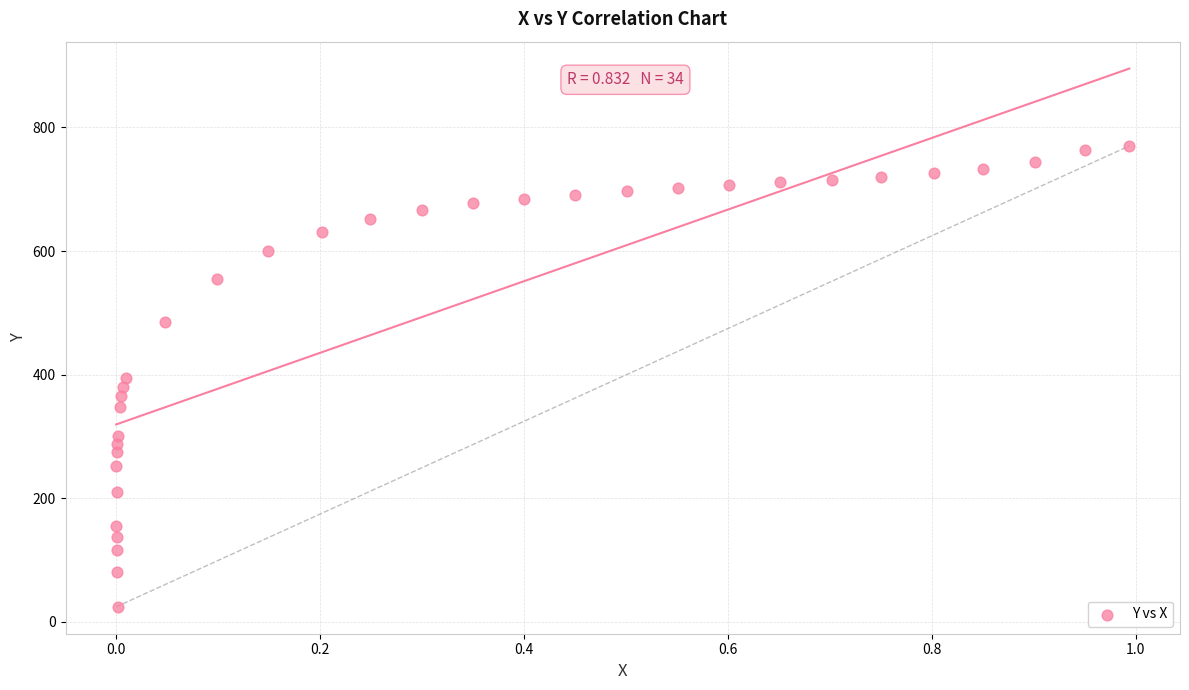

What is the range of Y values (max minus min)?

745.5